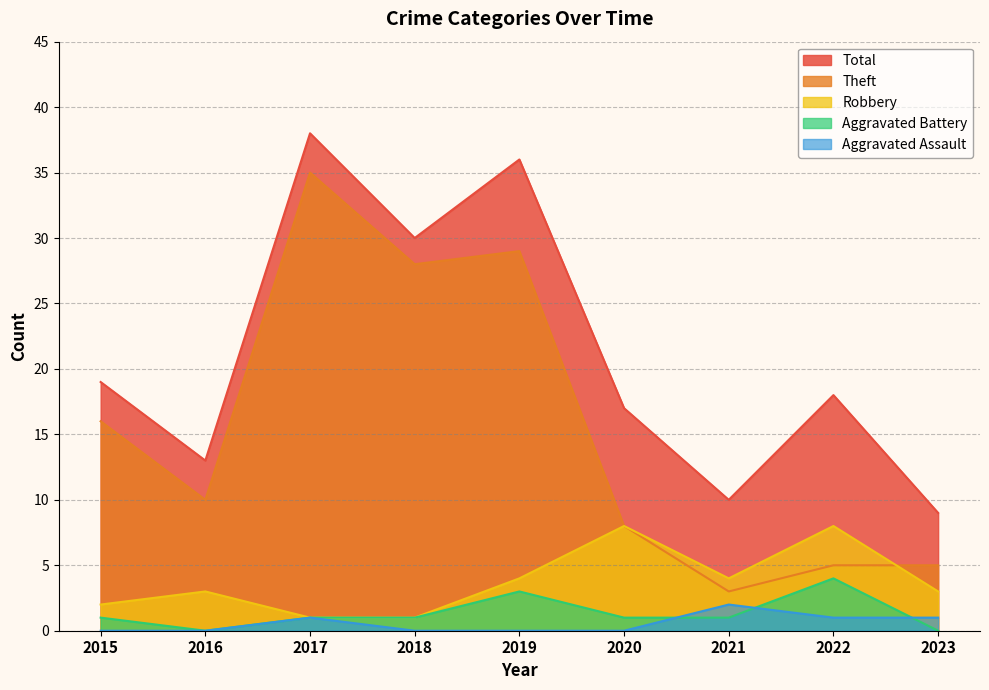

The value of Aggravated Battery at 2017 is 1. True or false?

True